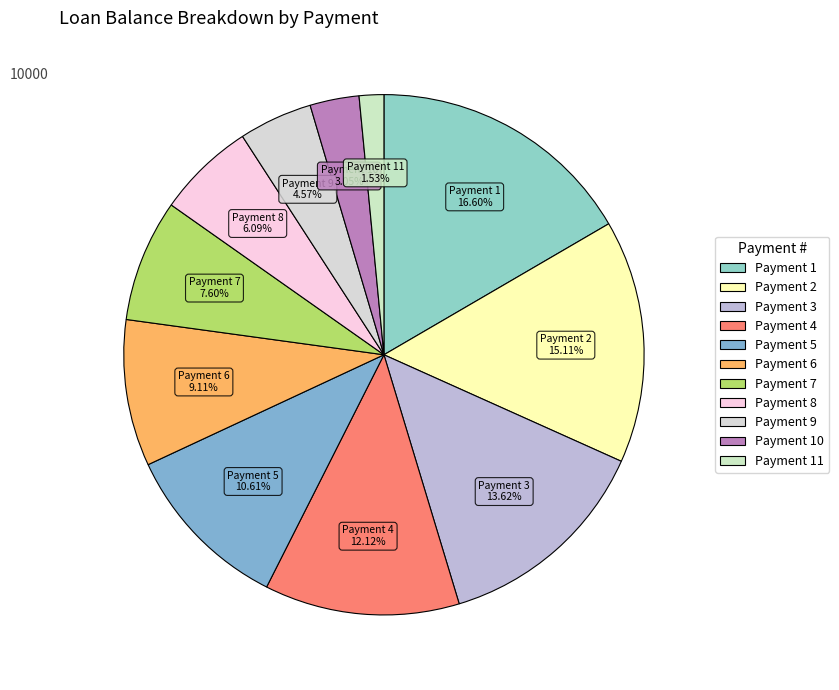

Is there any slice that represents more than half of the pie?

No